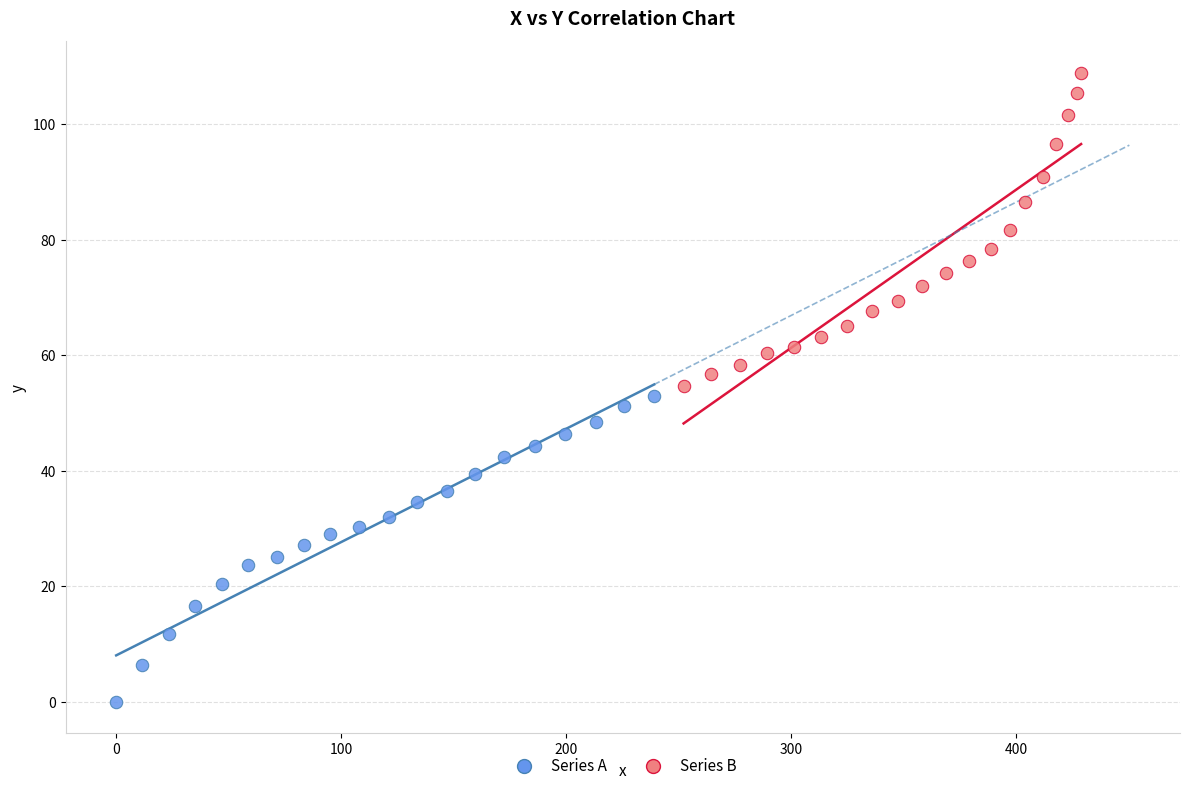

What are all the series names shown in the legend?

Series A, Series B